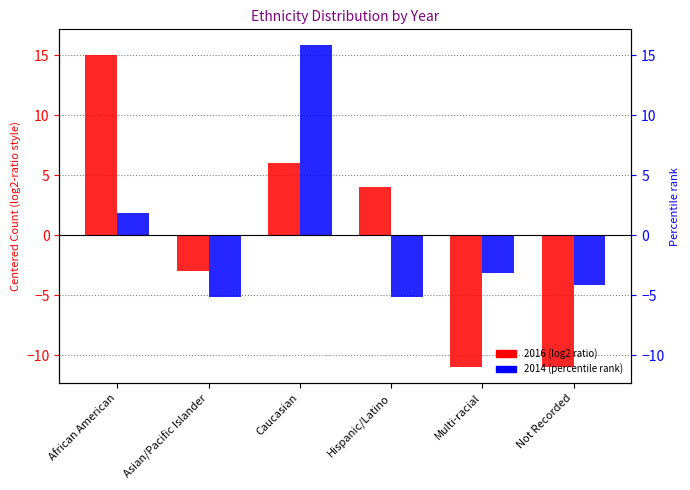

Reading left to right, extract all data points from this chart.

2016: 15.0	-3.0	6.0	4.0	-11.0	-11.0
2014: 1.8	-5.2	15.8	-5.2	-3.2	-4.2